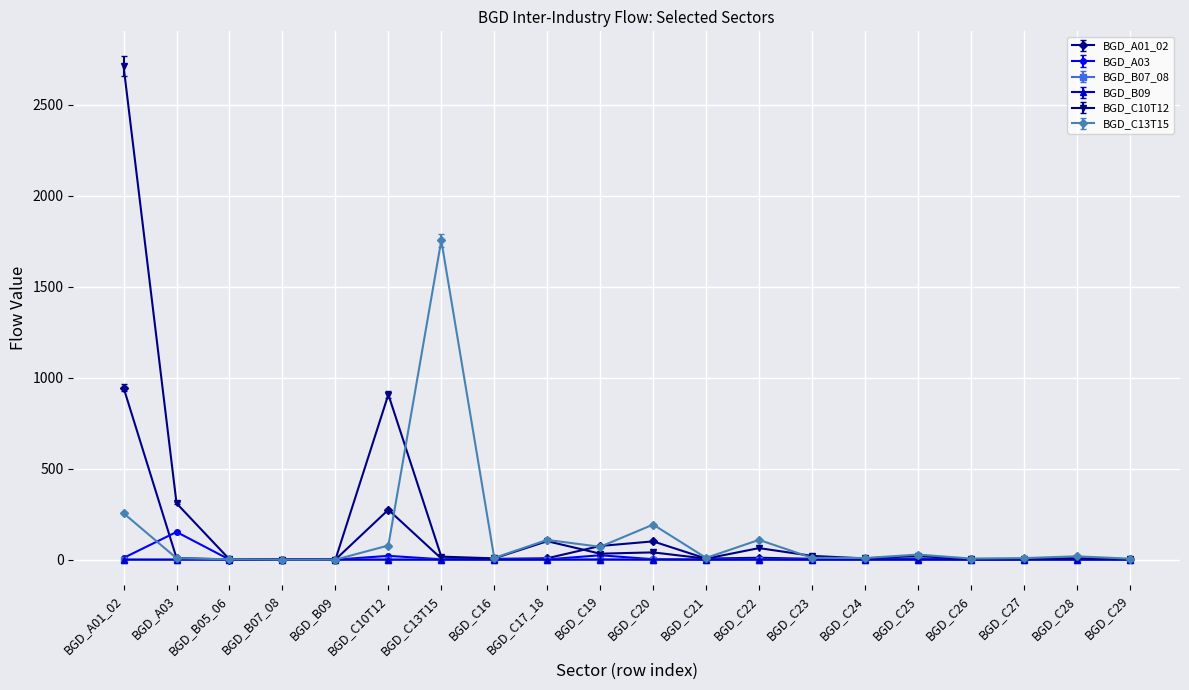

What is the label of the 7th point from the left?

BGD_C13T15